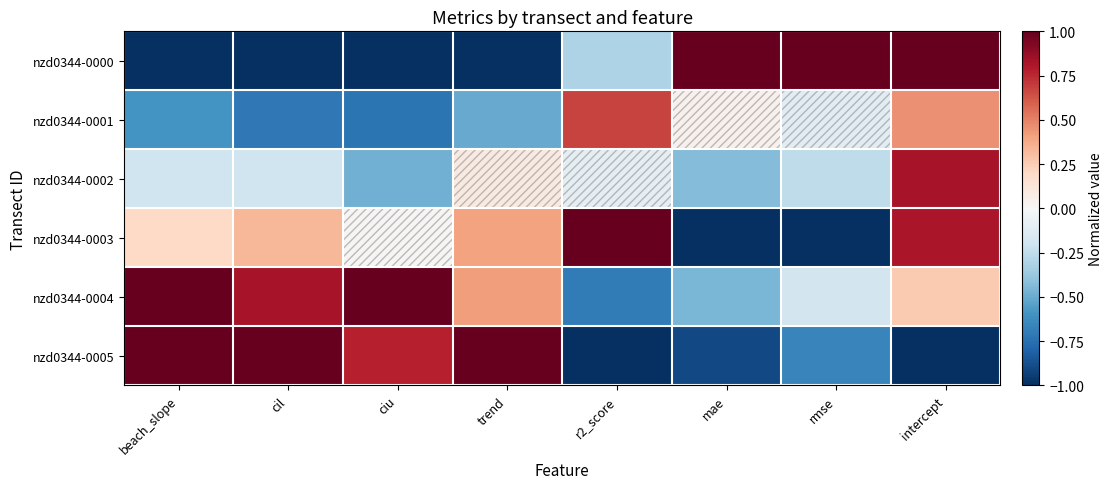

Which series changed the most between cil and intercept?

nzd0344-0000